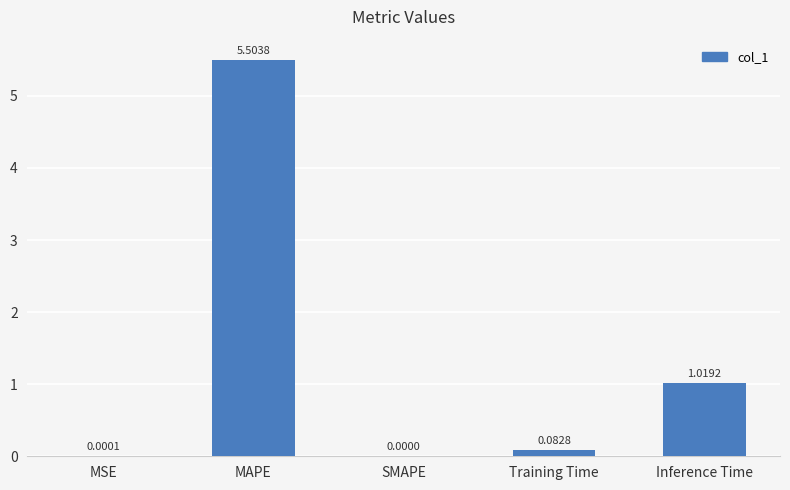

Between SMAPE and MAPE, which is larger?

MAPE